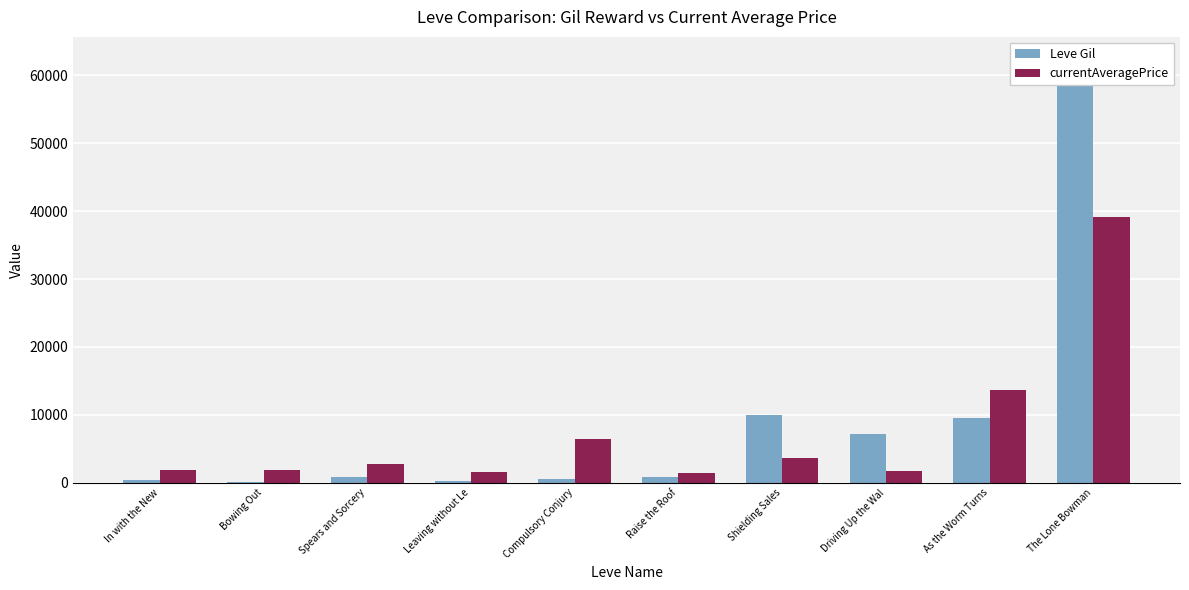

What is the label of the 2nd bar from the right?

As the Worm Turns